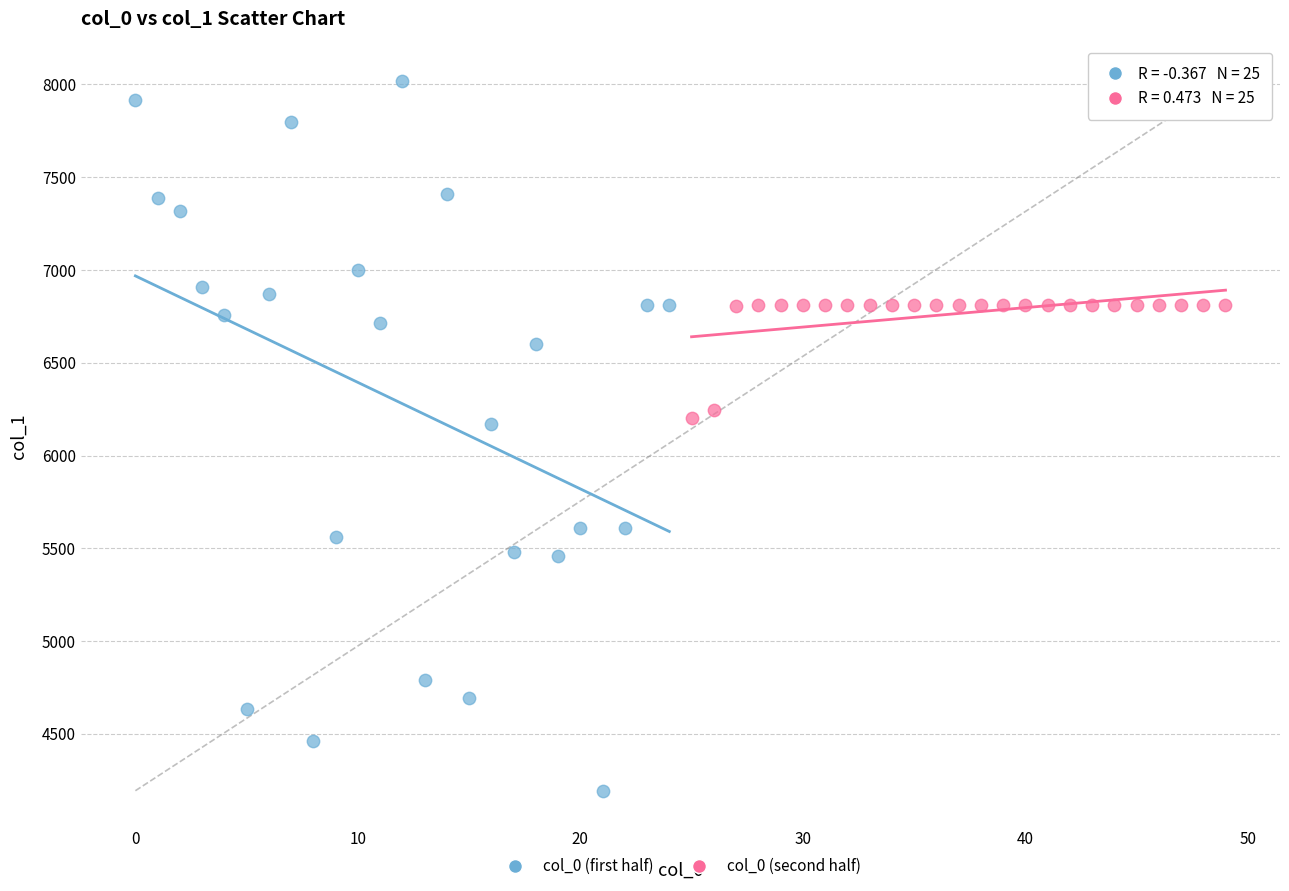

Which series contains the lowest Y value?

col_0 (first half)